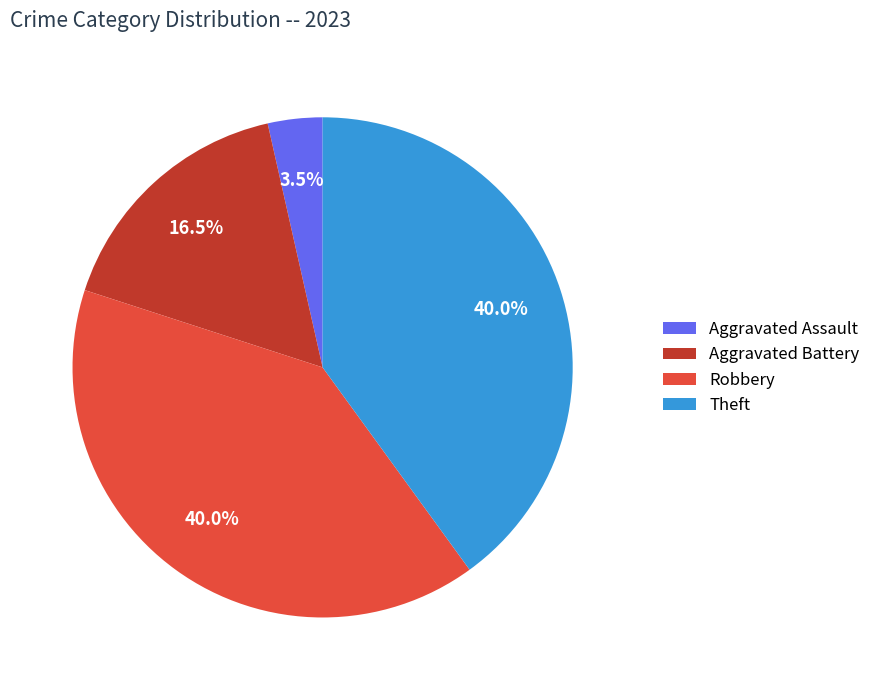

Is there a majority slice in this chart?

No